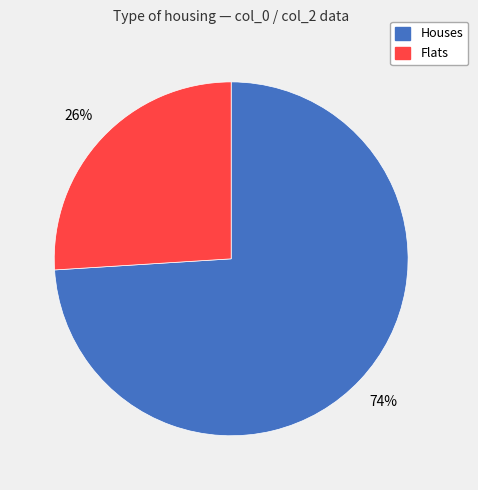

To the nearest percent, what is the difference between the largest and smallest slice percentages?

48%